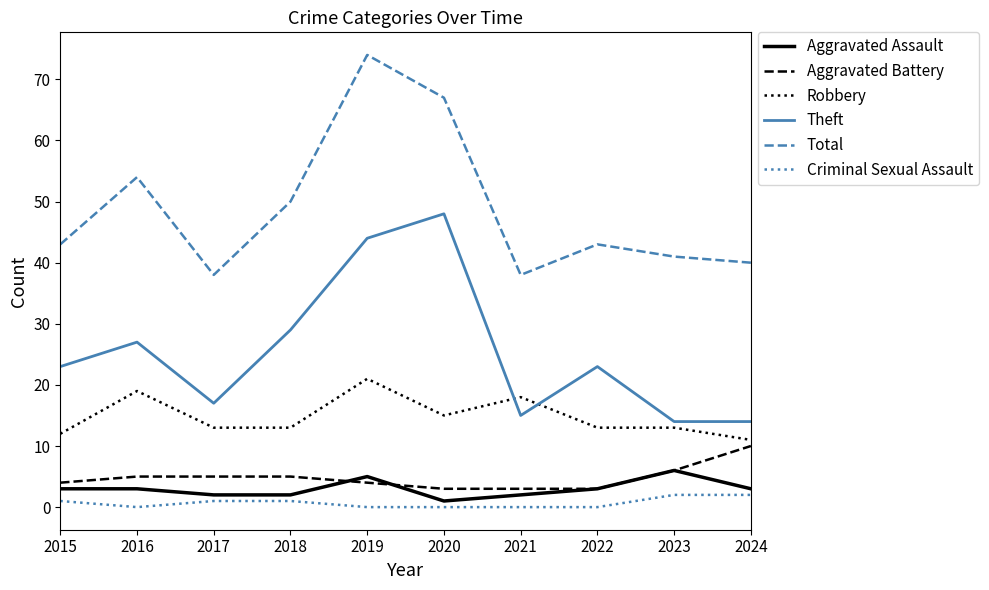

Rank the series at 2016 from lowest to highest value.

Criminal Sexual Assault, Aggravated Assault, Aggravated Battery, Robbery, Theft, Total